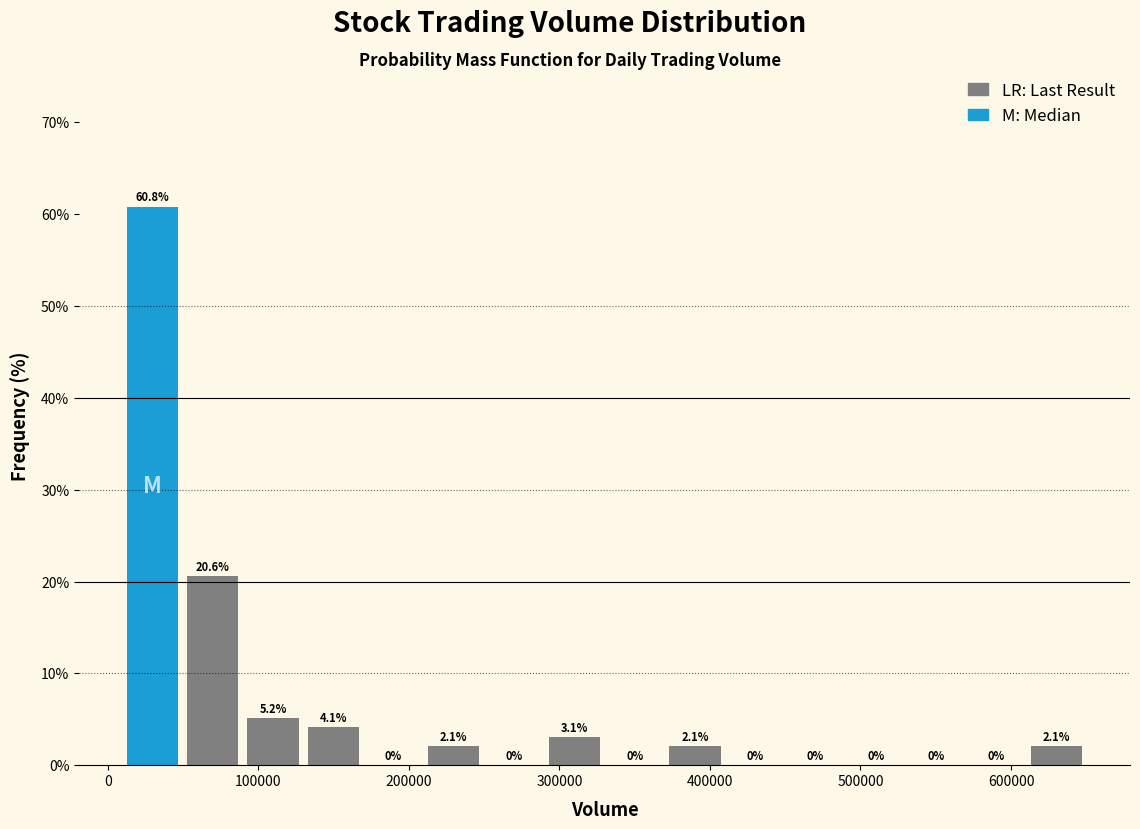

Reading left to right, list every bar in this chart as the range it spans on the x-axis followed by its height. The bar edges are not printed on the chart, so give them approximately, as read against the axis.

10000 to 50000: 60.8
50000 to 90000: 20.6
90000 to 130000: 5.2
130000 to 170000: 4.1
170000 to 210000: 0.0
210000 to 250000: 2.1
250000 to 290000: 0.0
290000 to 330000: 3.1
330000 to 370000: 0.0
370000 to 410000: 2.1
410000 to 450000: 0.0
450000 to 490000: 0.0
490000 to 530000: 0.0
530000 to 570000: 0.0
570000 to 610000: 0.0
610000 to 650000: 2.1